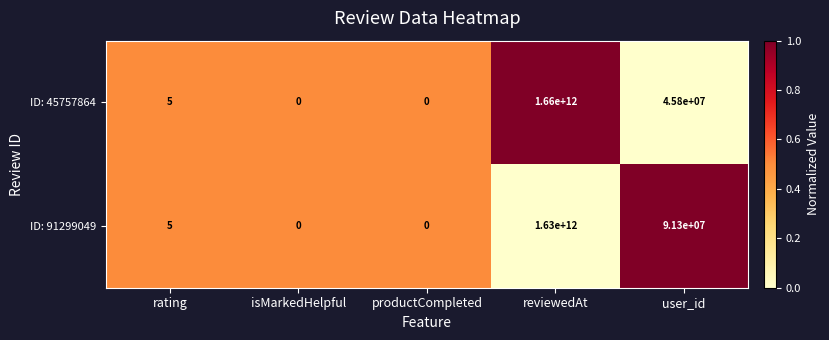

Read the ID: 45757864 value at rating.

5